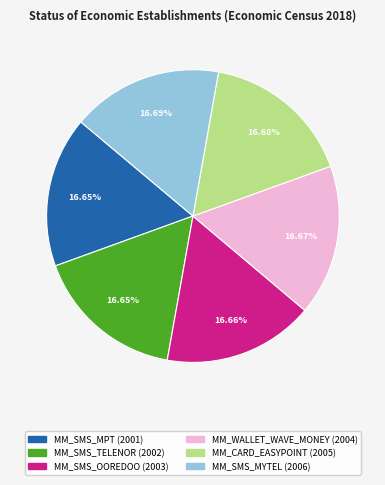

What percentage do MM_CARD_EASYPOINT and MM_SMS_TELENOR together represent?

33.3%